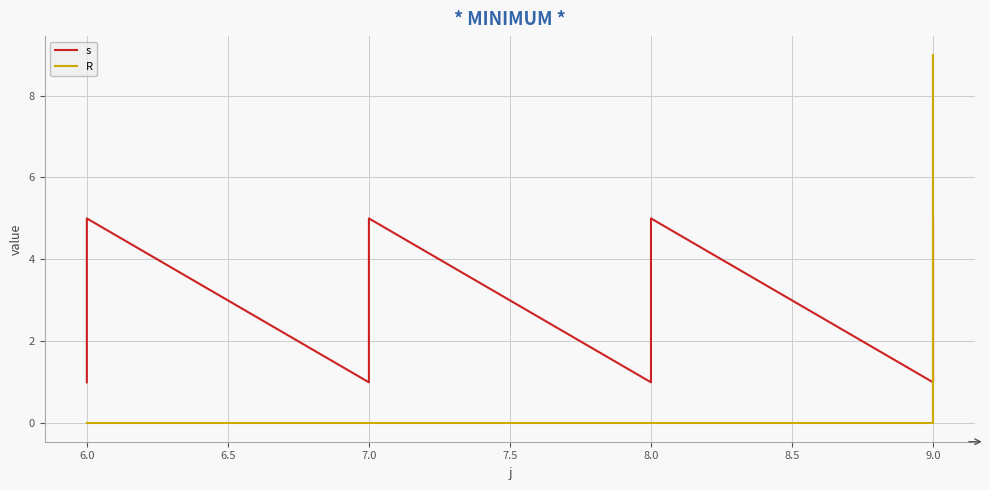

What is the difference between the maximum and minimum values in the s series?

4